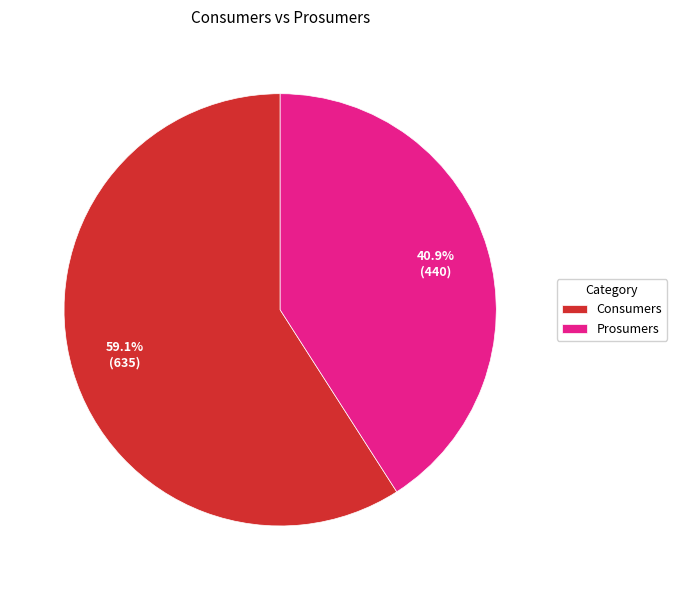

Combined, do Prosumers and Consumers account for over 50%?

Yes